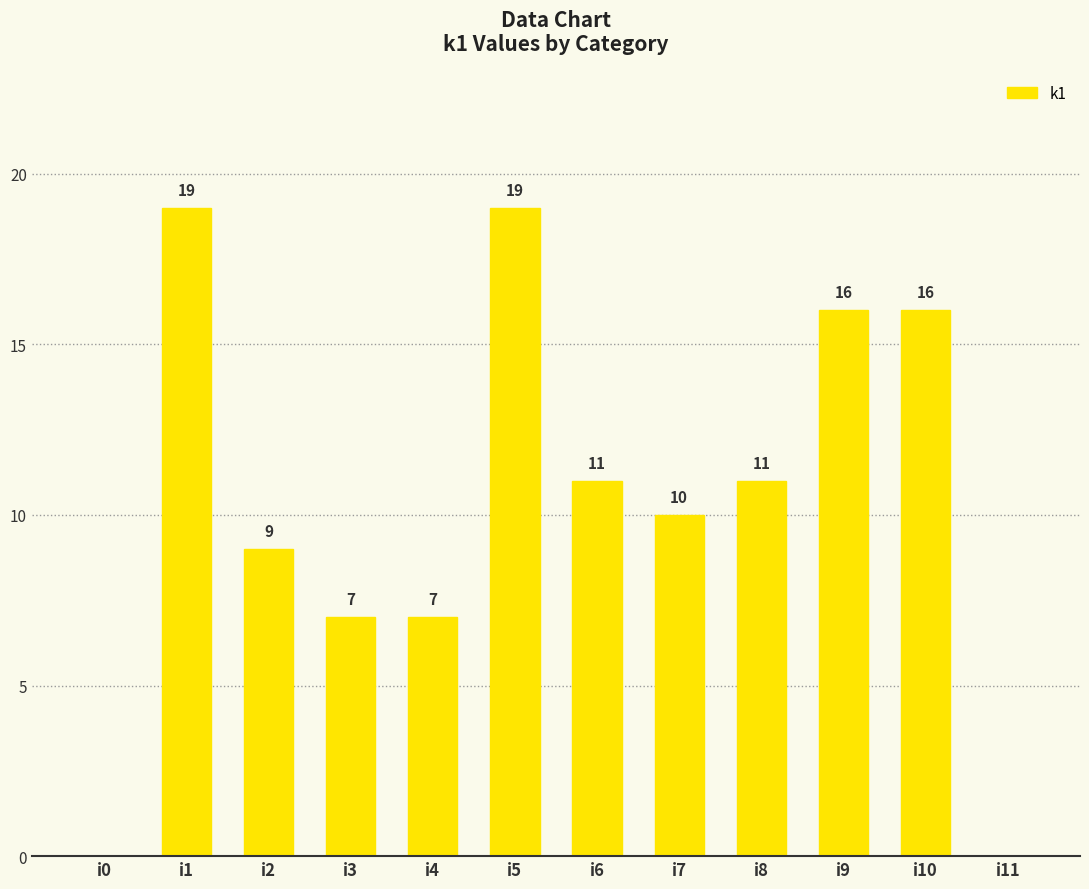

Is it true that the value at i0 is 0?

True